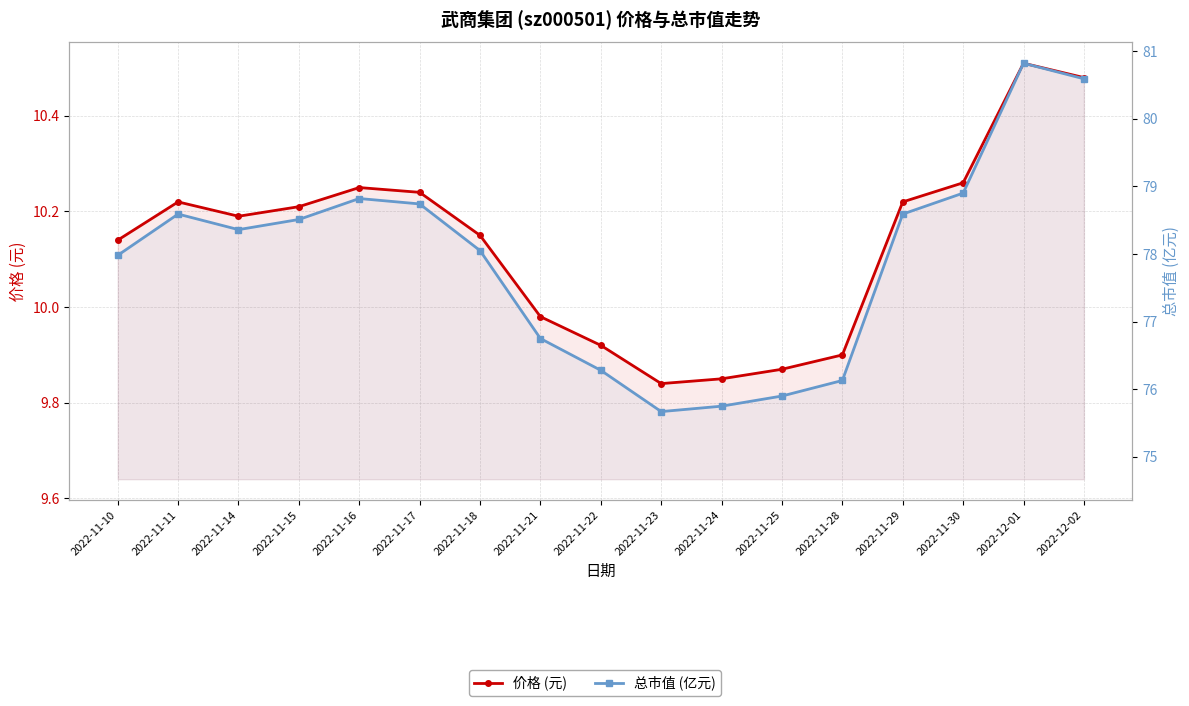

Reading left to right, extract all data points from this chart.

价格 (元): 10.1	10.2	10.2	10.2	10.2	10.2	10.2	10.0	9.9	9.8	9.8	9.9	9.9	10.2	10.3	10.5	10.5
总市值 (亿元): 78.0	78.6	78.4	78.5	78.8	78.7	78.0	76.8	76.3	75.7	75.8	75.9	76.1	78.6	78.9	80.8	80.6